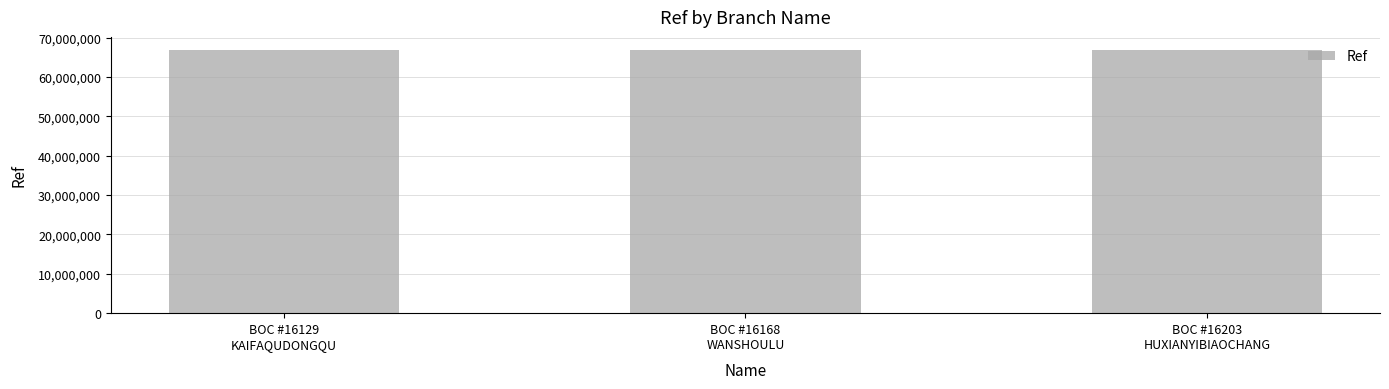

True or false: the data shows 66841685 at BOC #16129
KAIFAQUDONGQU.

True